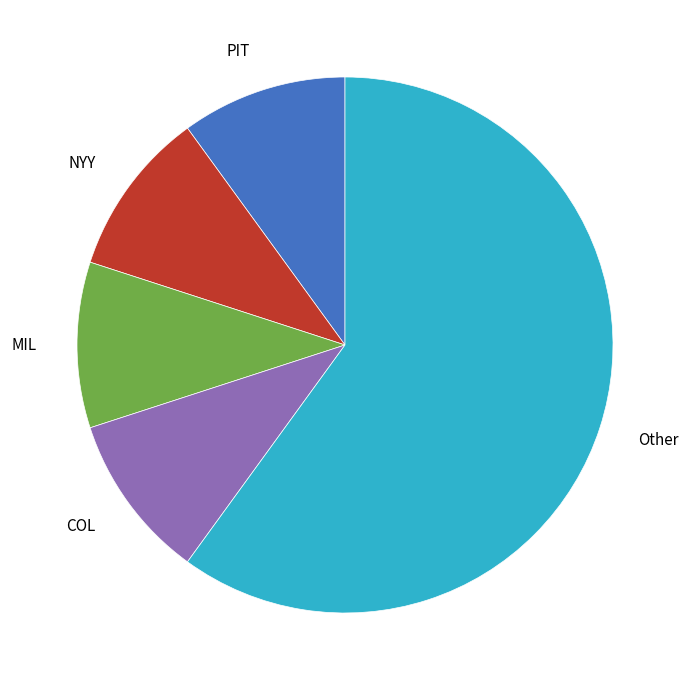

True or false: PIT accounts for 3% of the total.

False